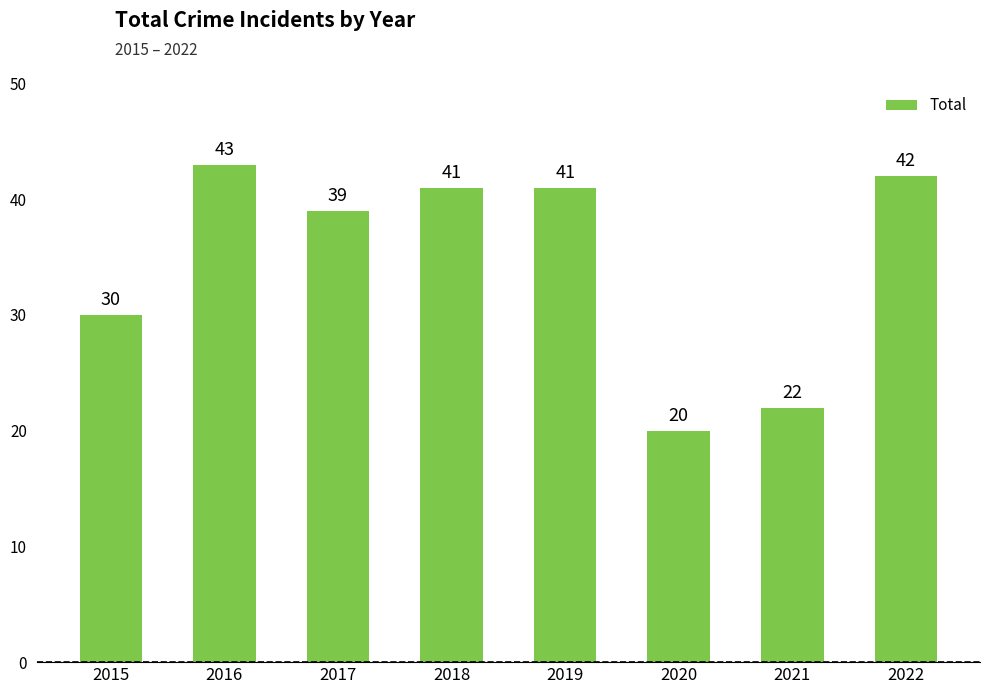

Reading left to right, list all the values displayed in this chart.

30	43	39	41	41	20	22	42